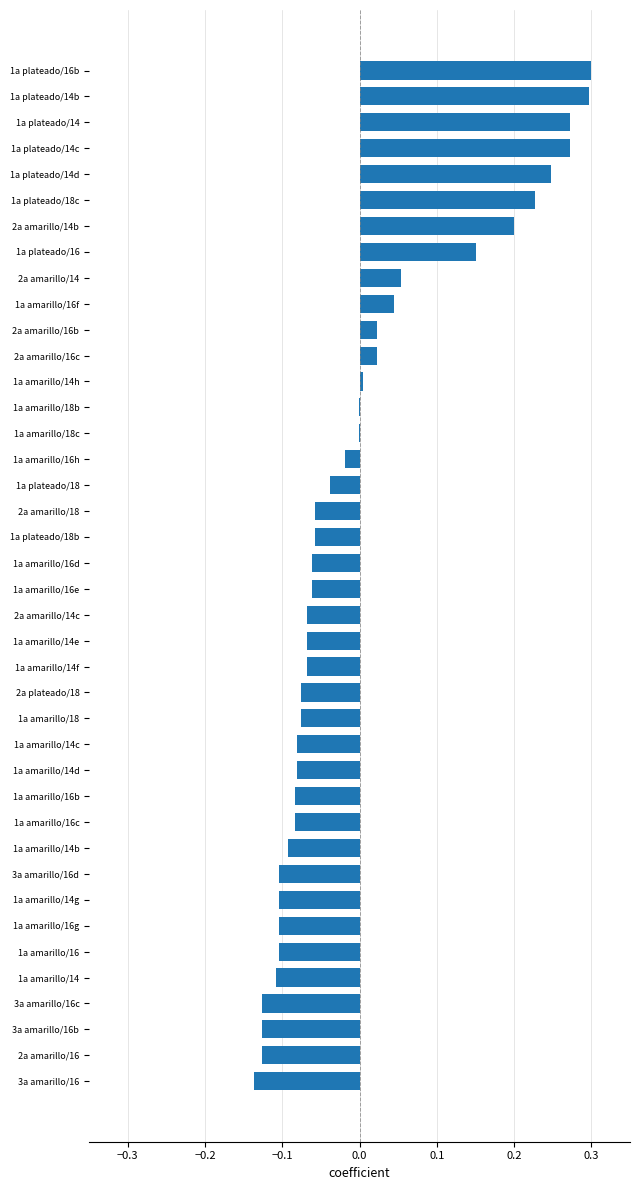

What is the change in value from 1a amarillo/16h to 1a amarillo/16f?

+0.1